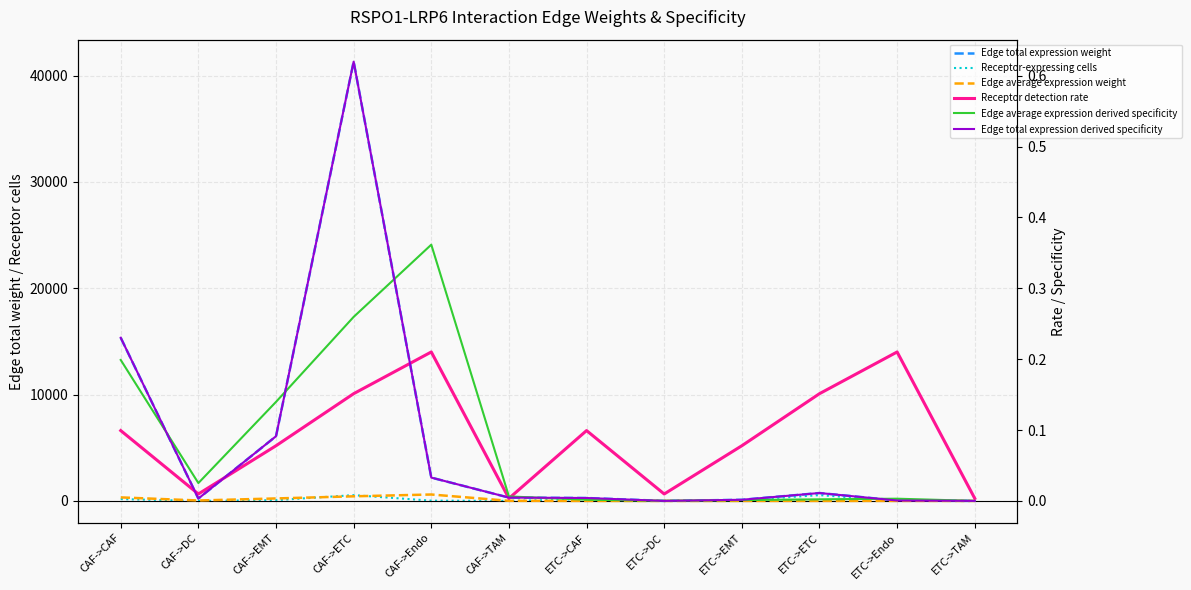

Which series has the largest total across all categories?

Edge total expression weight